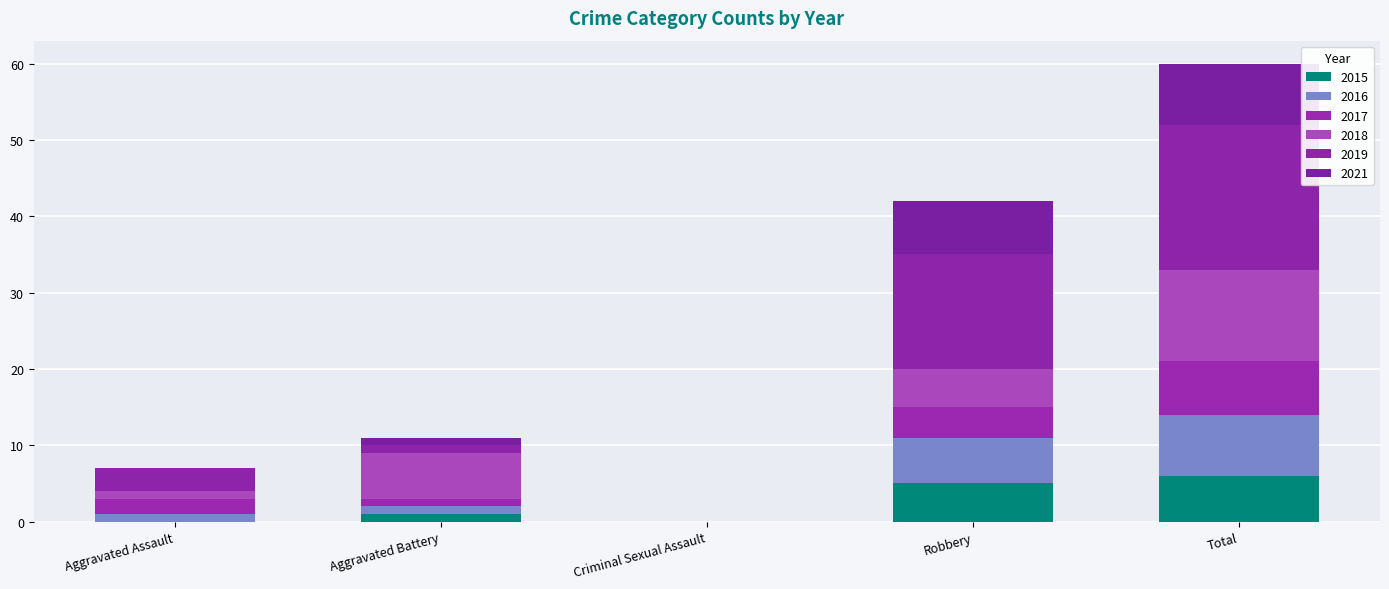

The value of 2017 at Robbery is 6. True or false?

False